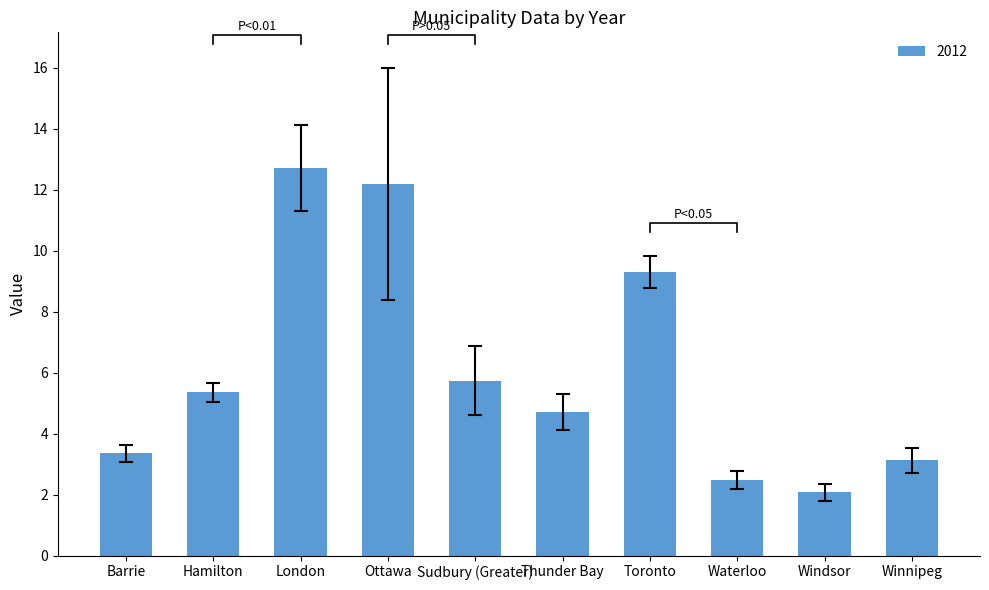

Is it true that 2009 equals 0.7 at Winnipeg?

False